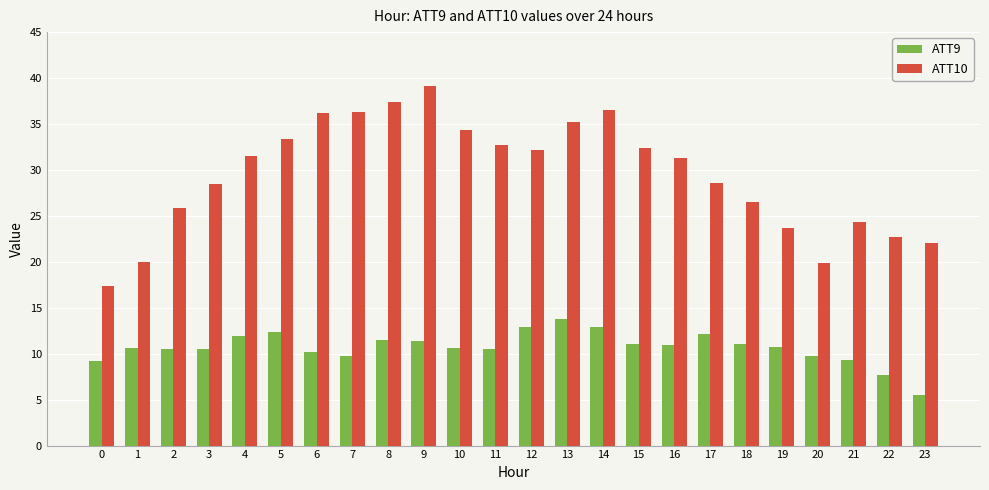

Which series has the widest spread of values?

ATT10